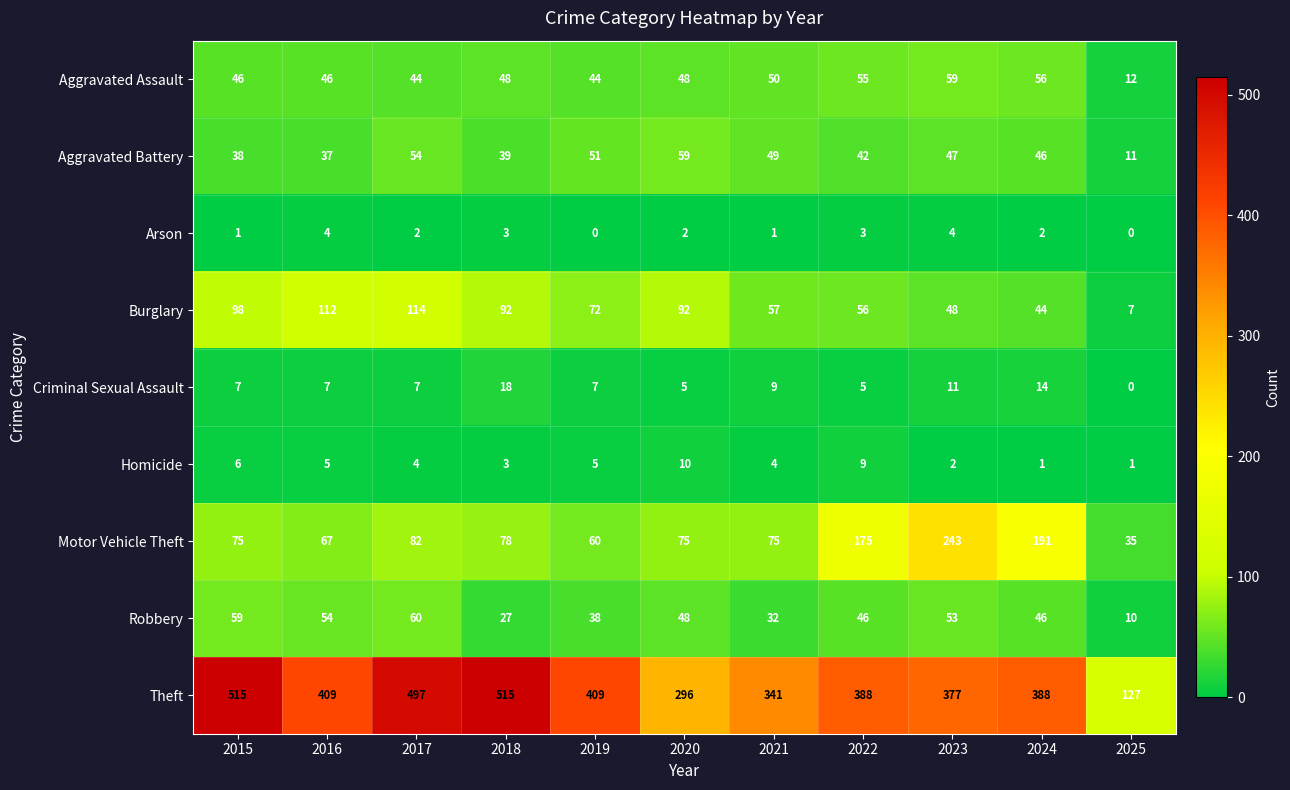

Which series has the largest total across all categories?

Theft